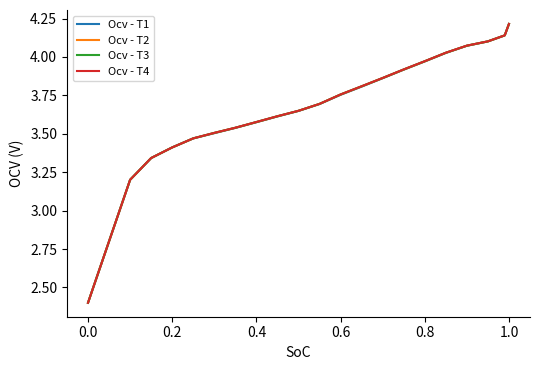

What is the maximum value for Ocv - T1?

4.2